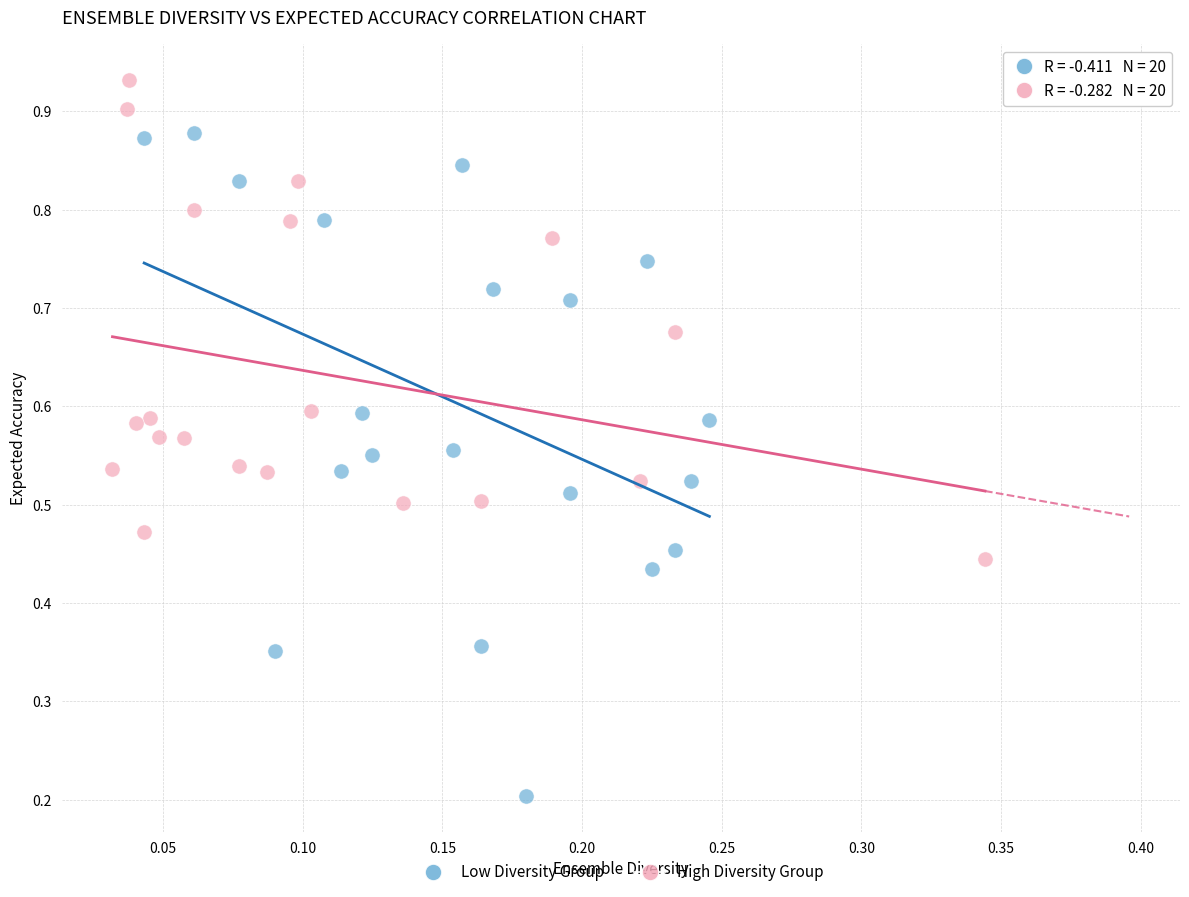

What are all the series names shown in the legend?

Low Diversity Group, High Diversity Group